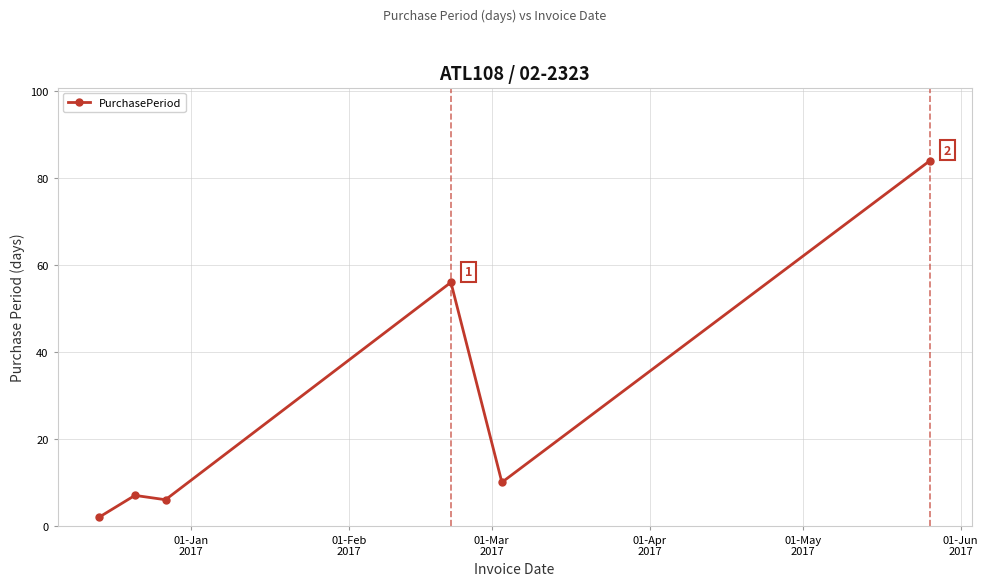

What is the greatest value displayed?

84